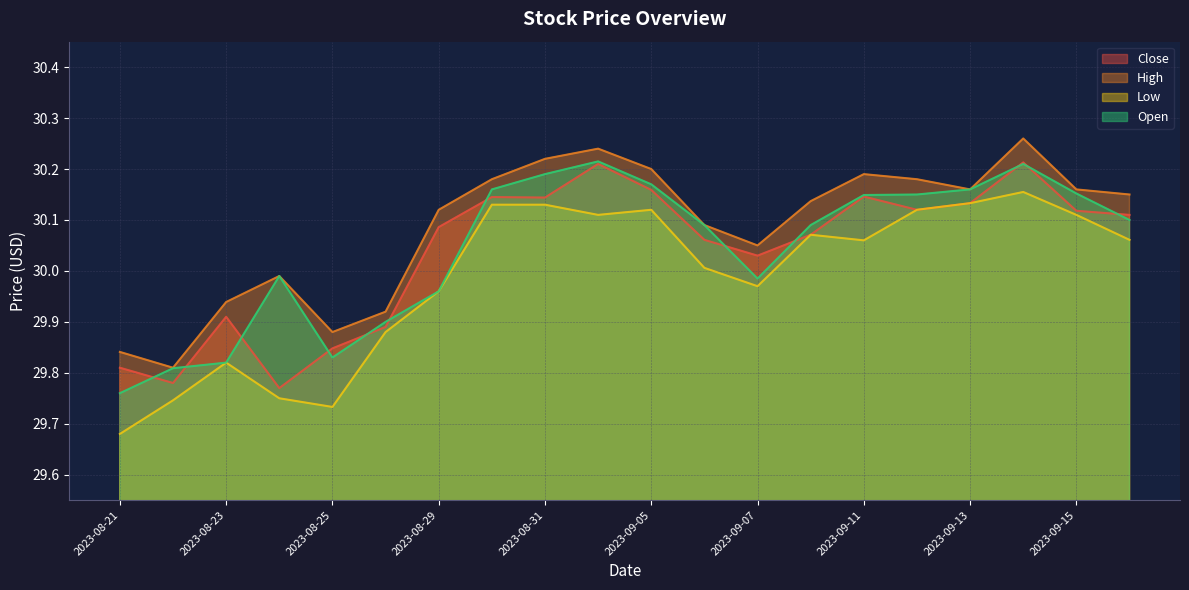

The value of High at 2023-09-14 is 30.3. True or false?

True